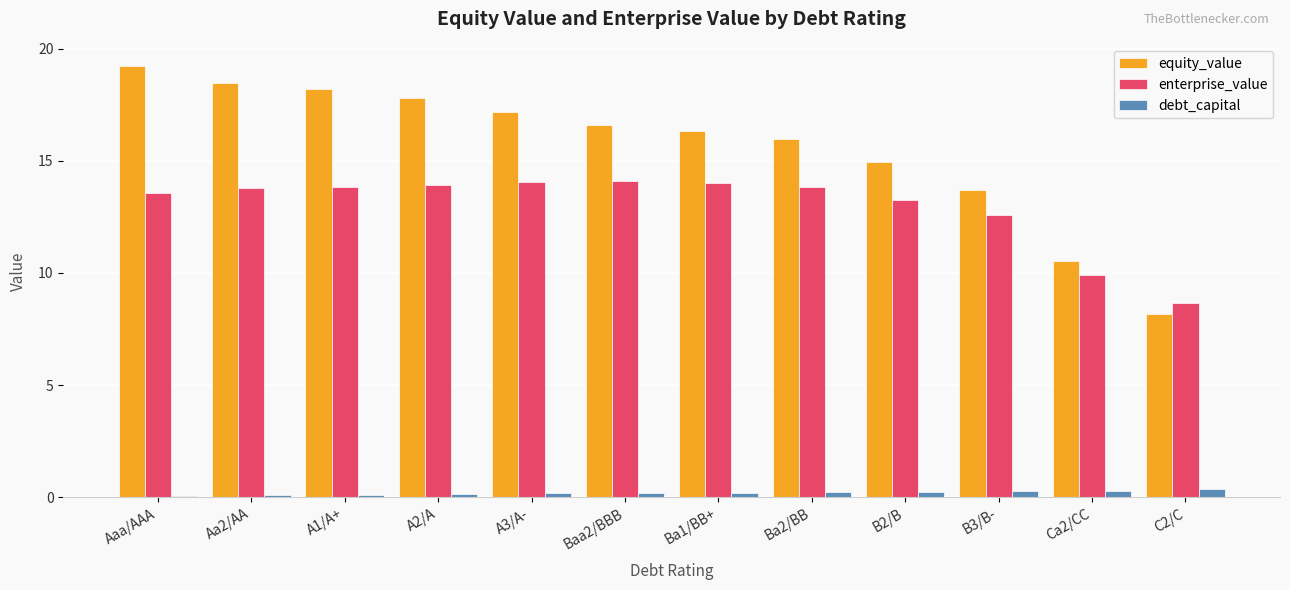

Which series has the largest range (max minus min)?

equity_value